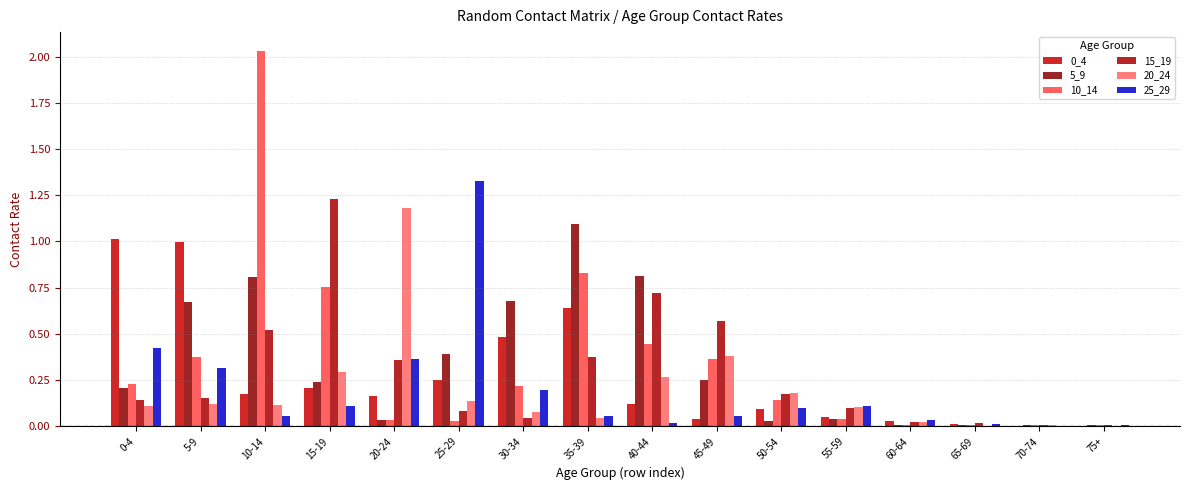

Reading left to right, extract all data points from this chart.

0_4: 1.0	1.0	0.2	0.2	0.2	0.3	0.5	0.6	0.1	0.0	0.1	0.0	0.0	0.0	0.0	0.0
5_9: 0.2	0.7	0.8	0.2	0.0	0.4	0.7	1.1	0.8	0.3	0.0	0.0	0.0	0.0	0.0	0.0
10_14: 0.2	0.4	2.0	0.8	0.0	0.0	0.2	0.8	0.4	0.4	0.1	0.0	0.0	0.0	0.0	0.0
15_19: 0.1	0.2	0.5	1.2	0.4	0.1	0.0	0.4	0.7	0.6	0.2	0.1	0.0	0.0	0.0	0.0
20_24: 0.1	0.1	0.1	0.3	1.2	0.1	0.1	0.0	0.3	0.4	0.2	0.1	0.0	0.0	0.0	0.0
25_29: 0.4	0.3	0.1	0.1	0.4	1.3	0.2	0.1	0.0	0.1	0.1	0.1	0.0	0.0	0.0	0.0